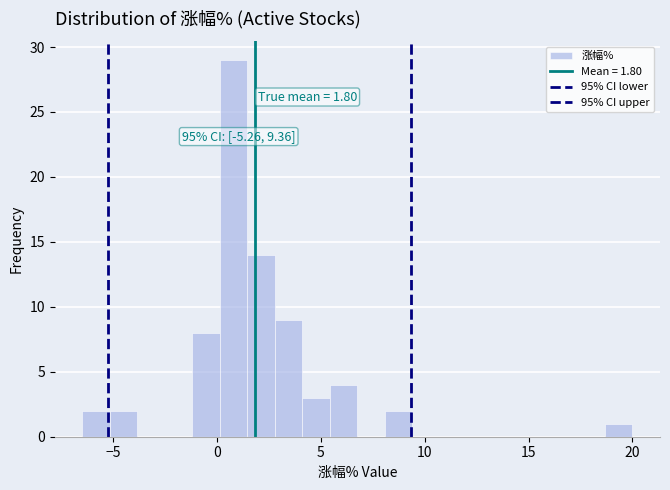

Around what value on the x-axis is the tallest bar? Give the approximate position of its centre, as read against the axis.

1.0